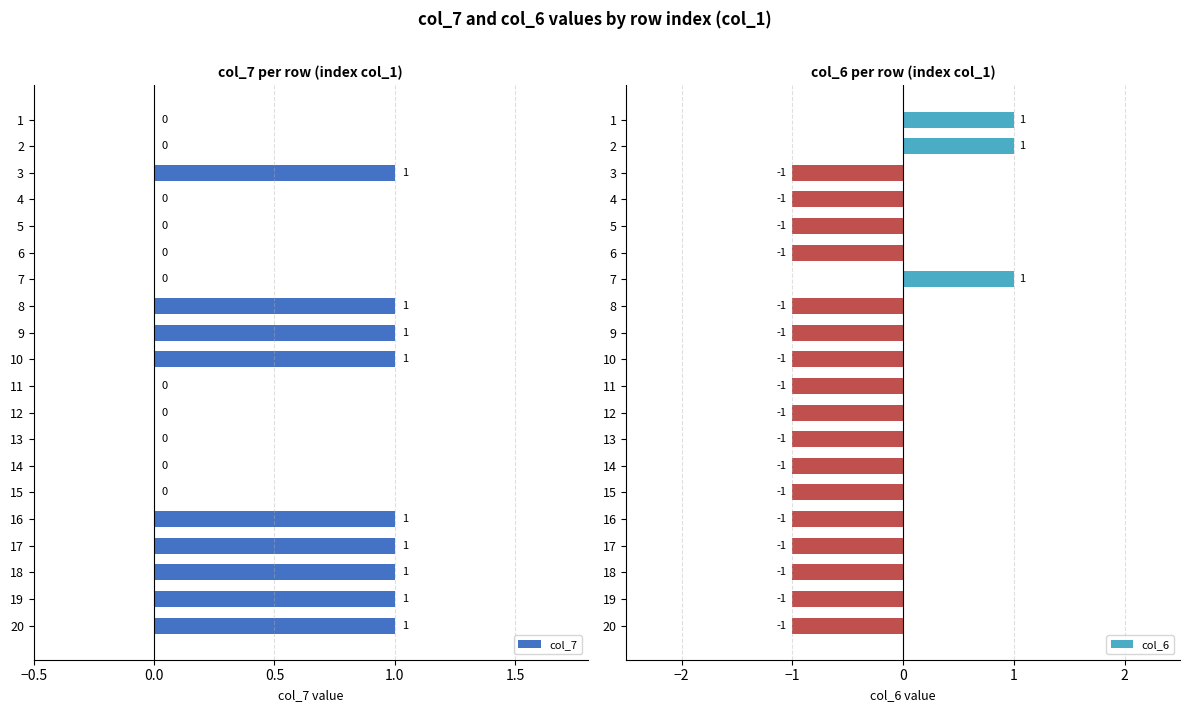

Is it true that col_6 equals -1 at 18?

True